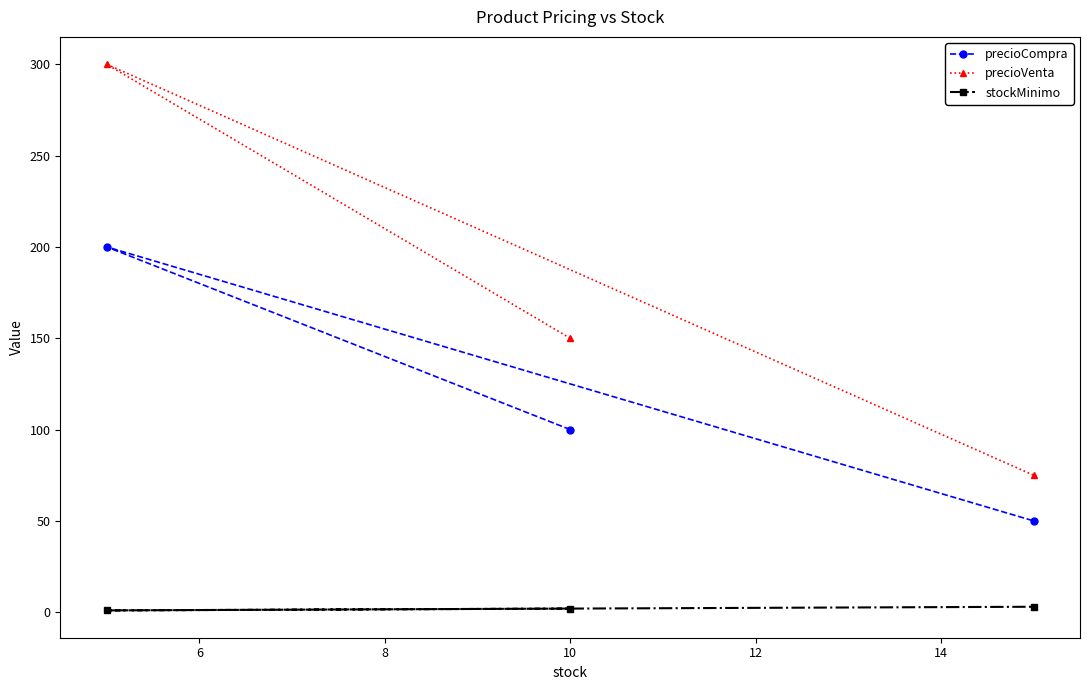

What is the maximum value for precioCompra?

200